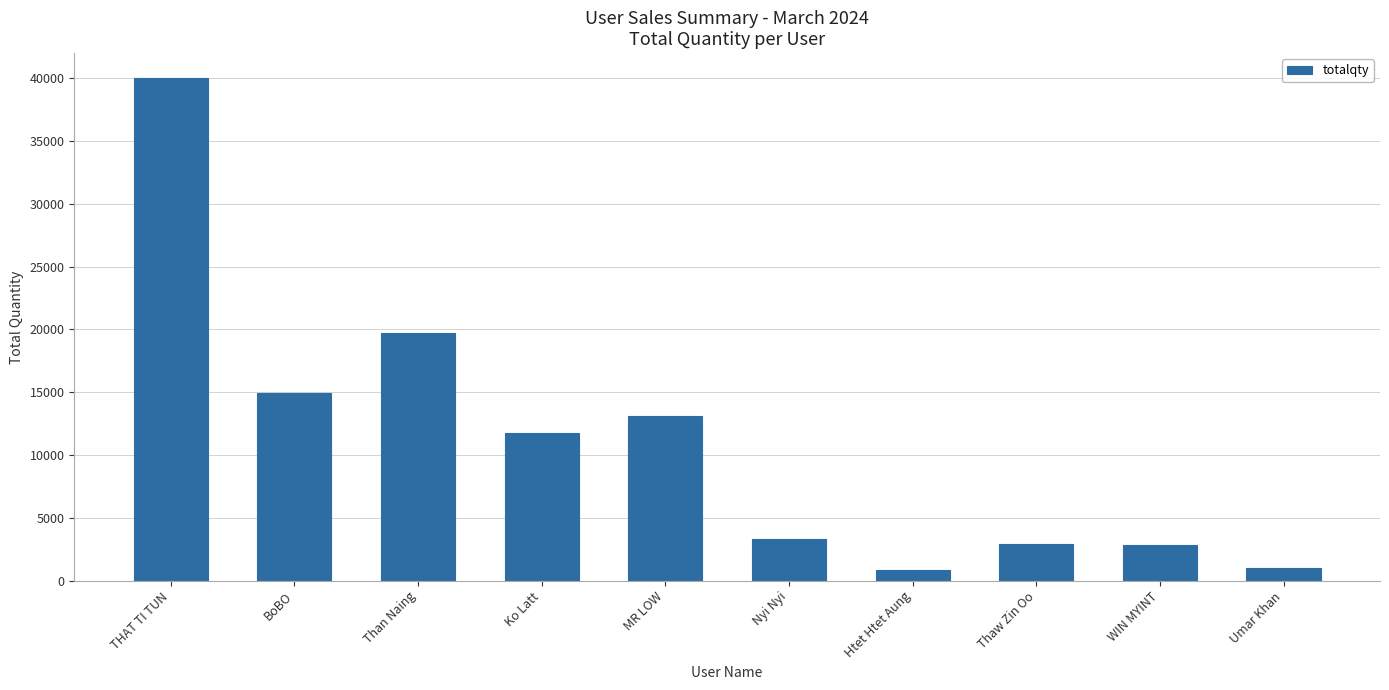

The value at Thaw Zin Oo is 2949. True or false?

True